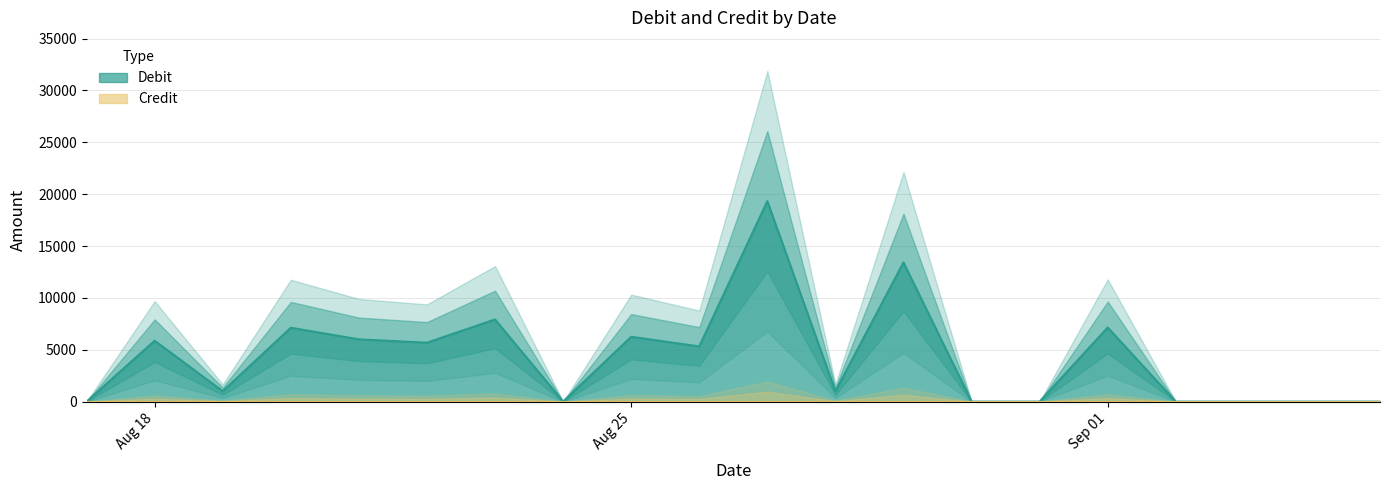

Where does the data first go above 5320?

Aug 18